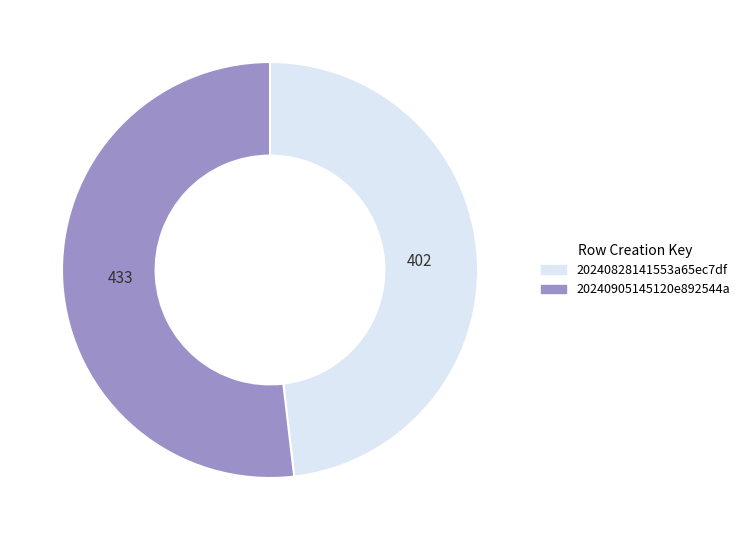

What is the smallest slice in the pie chart?

20240828141553a65ec7df